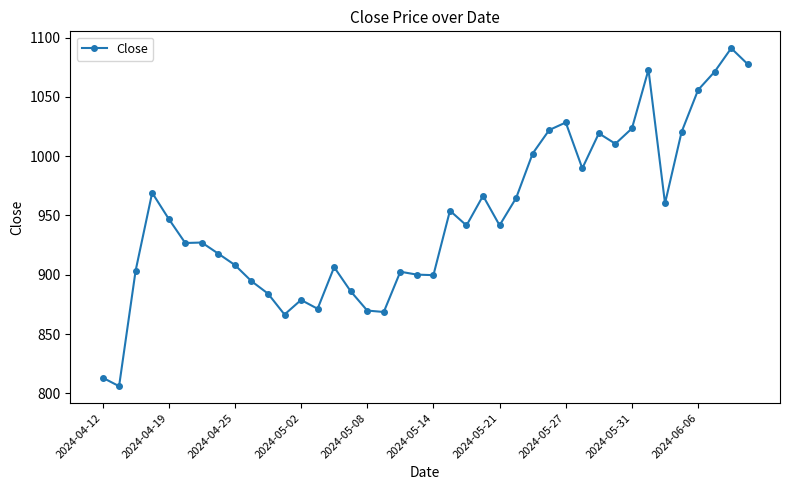

What is the value of the 15th point from the left?

906.5